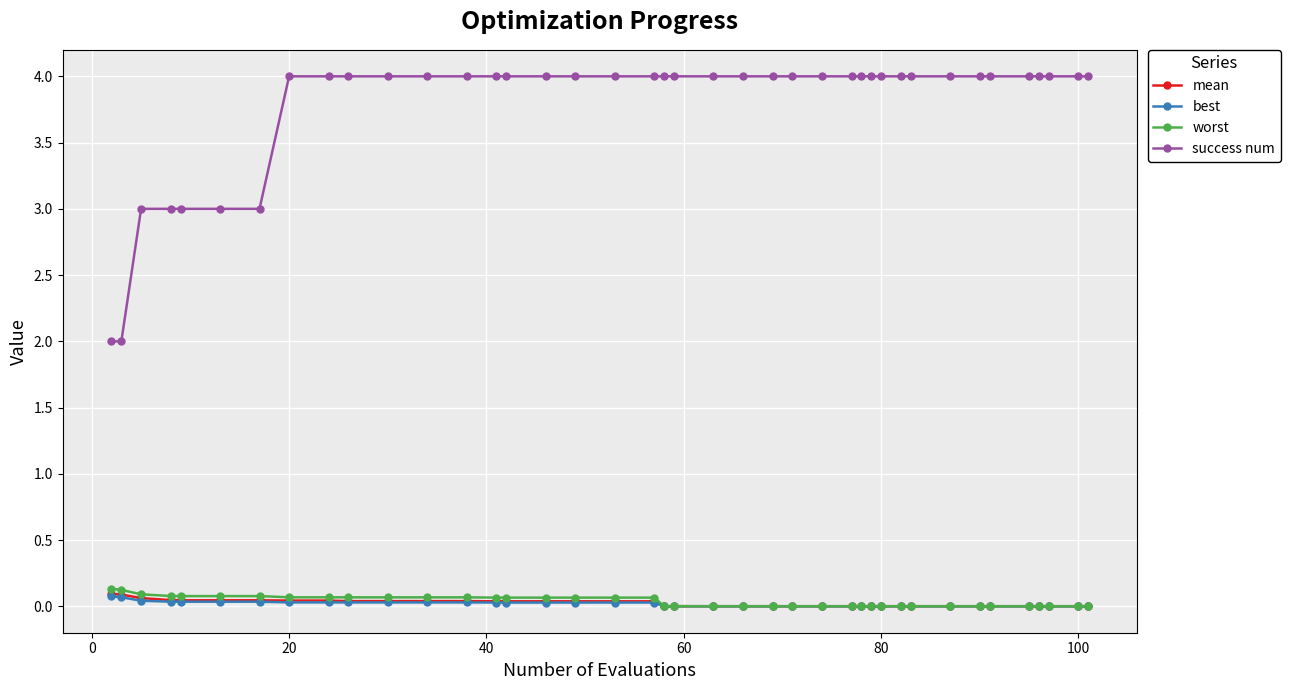

True or false: worst and success num intersect in this chart.

False